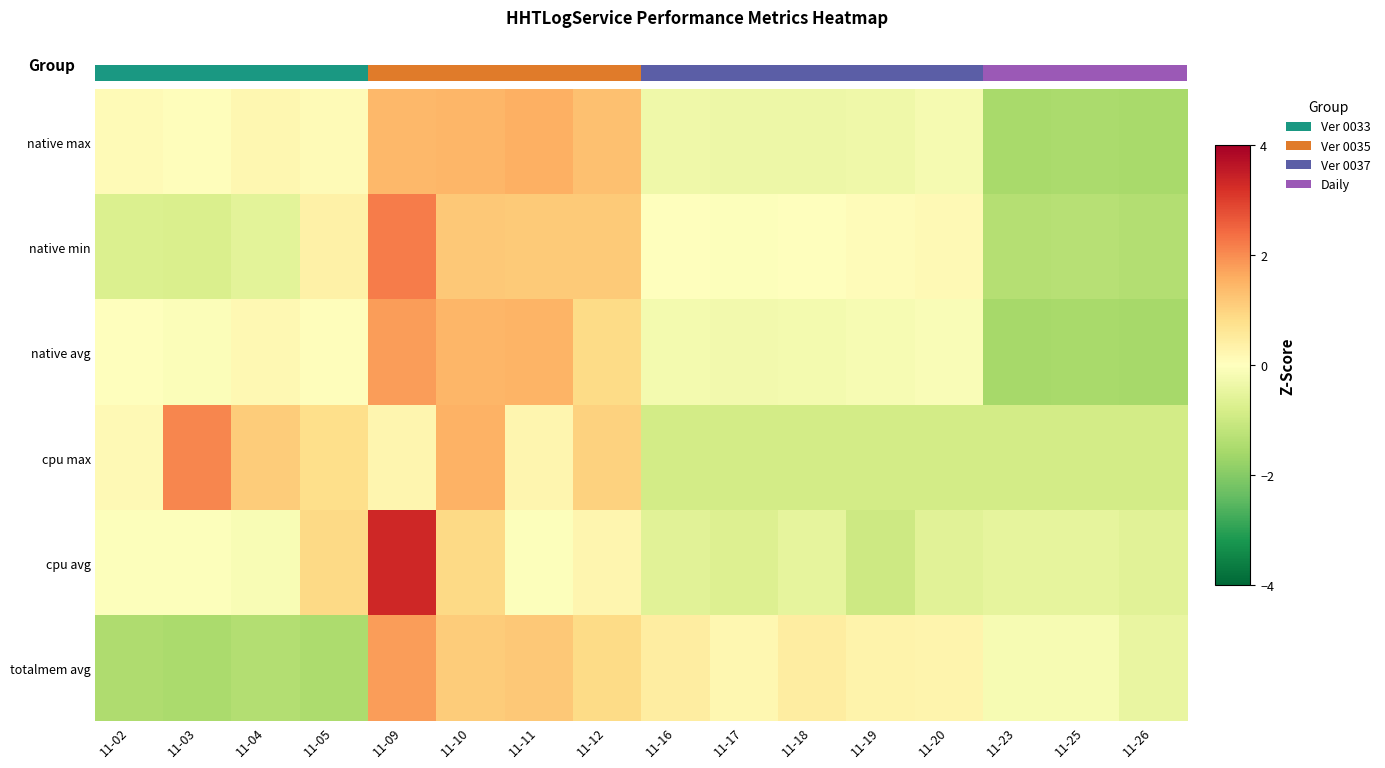

Which series has the largest total across all categories?

cpu avg